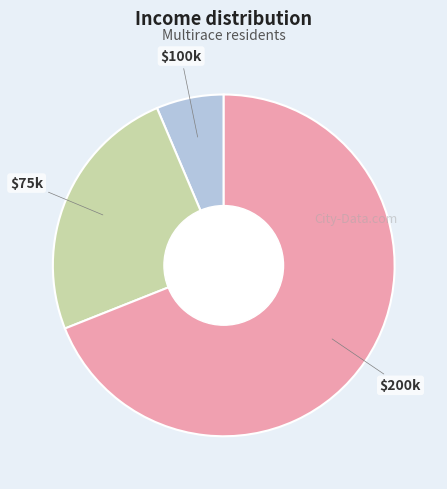

How many segments does this pie chart have?

3